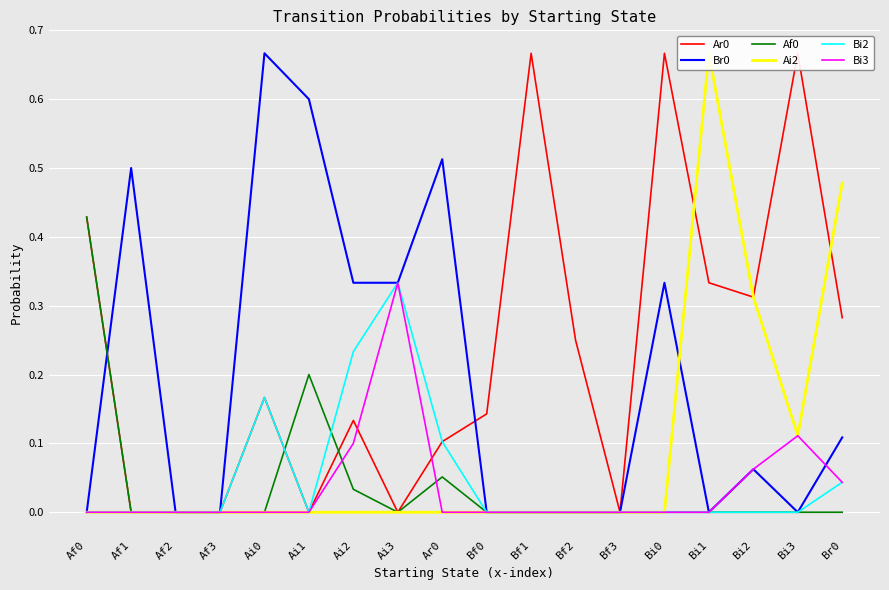

In Ai2, how many points are higher than both neighbors (excluding endpoints)?

1